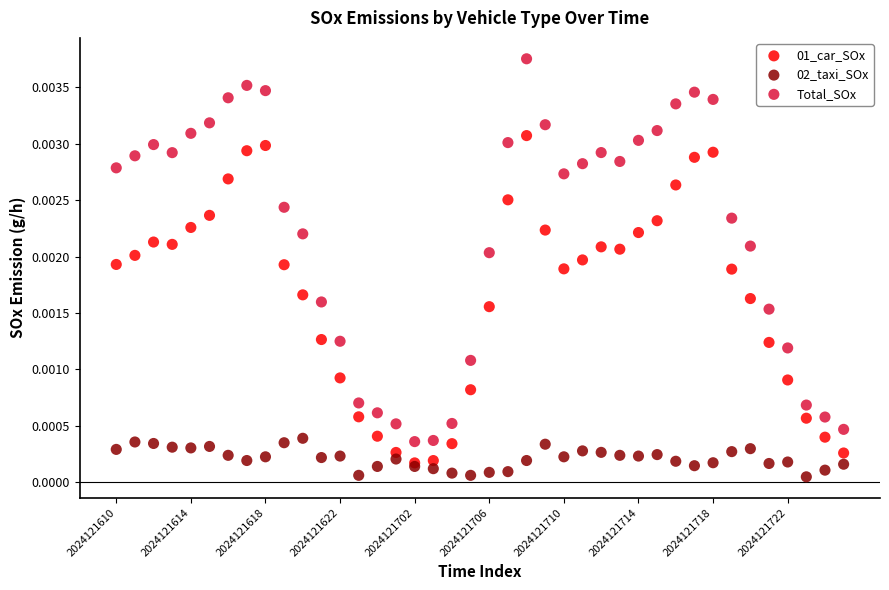

Which series contains the highest Y value?

Total_SOx